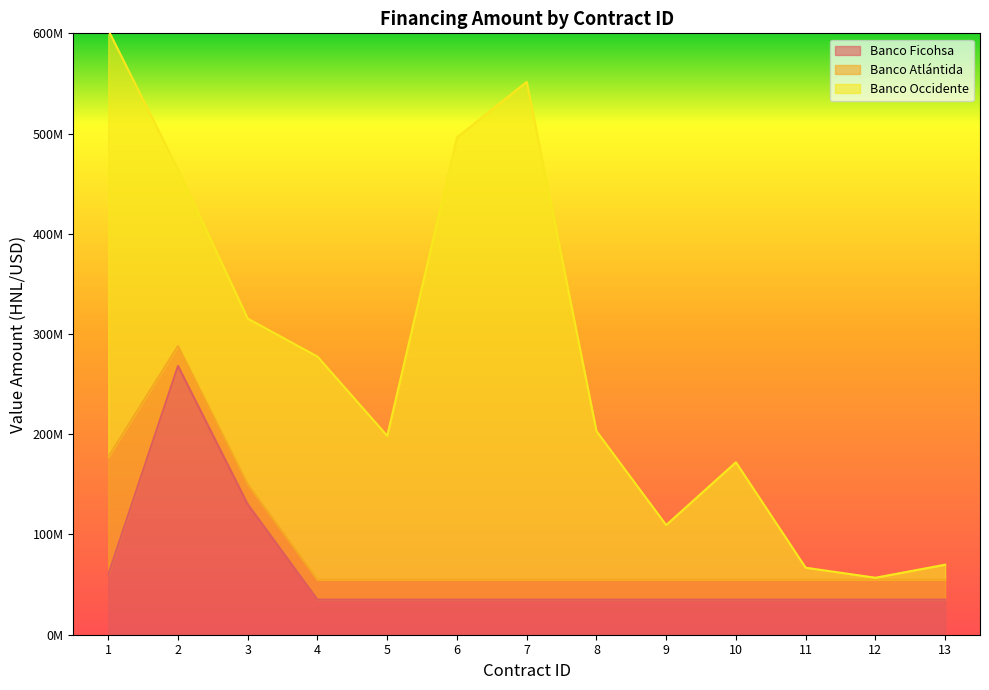

Which series has the largest total across all categories?

Banco Occidente